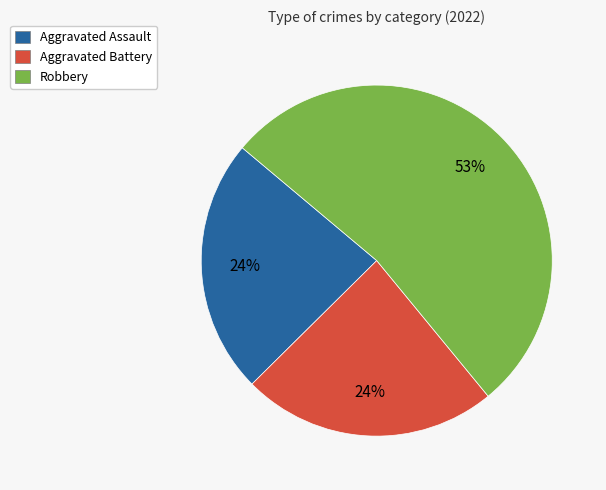

The Aggravated Assault slice represents 24% of the pie. True or false?

True